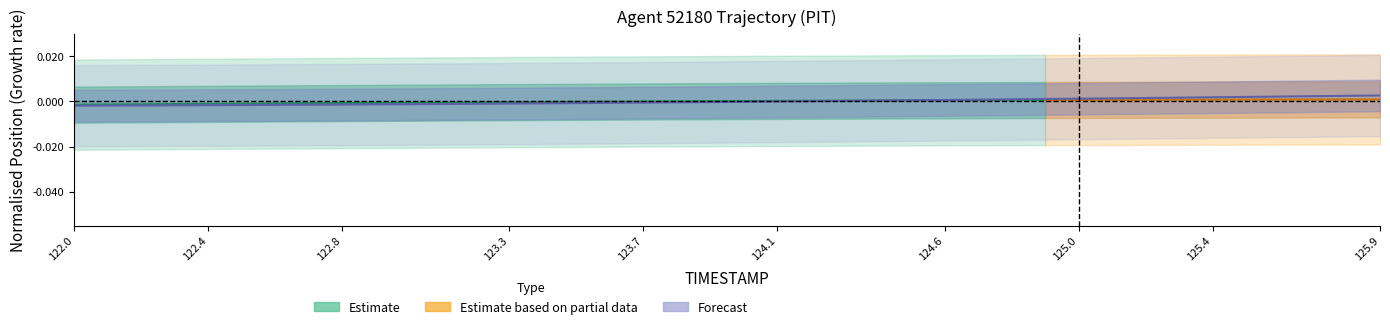

True or false: the data shows 0.0 at 32.

False